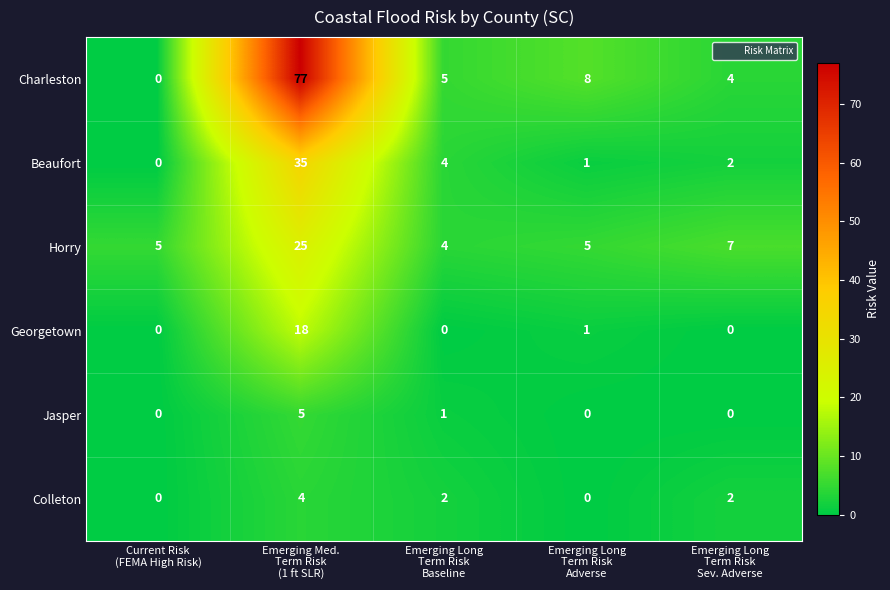

What is the maximum value shown in the chart?

77